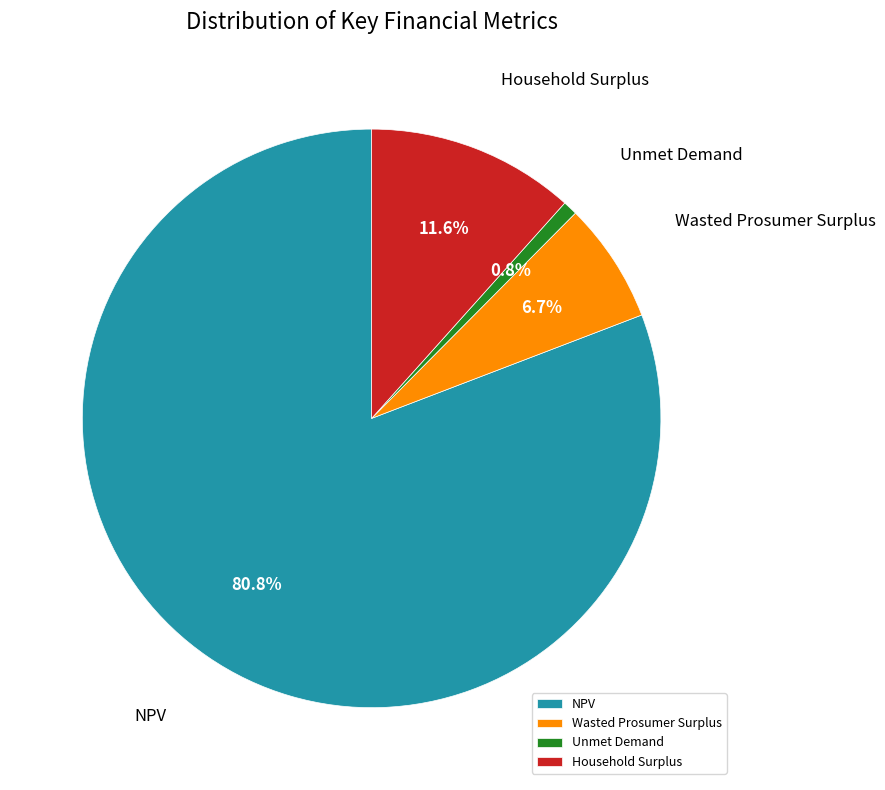

The Unmet Demand slice represents 1% of the pie. True or false?

True